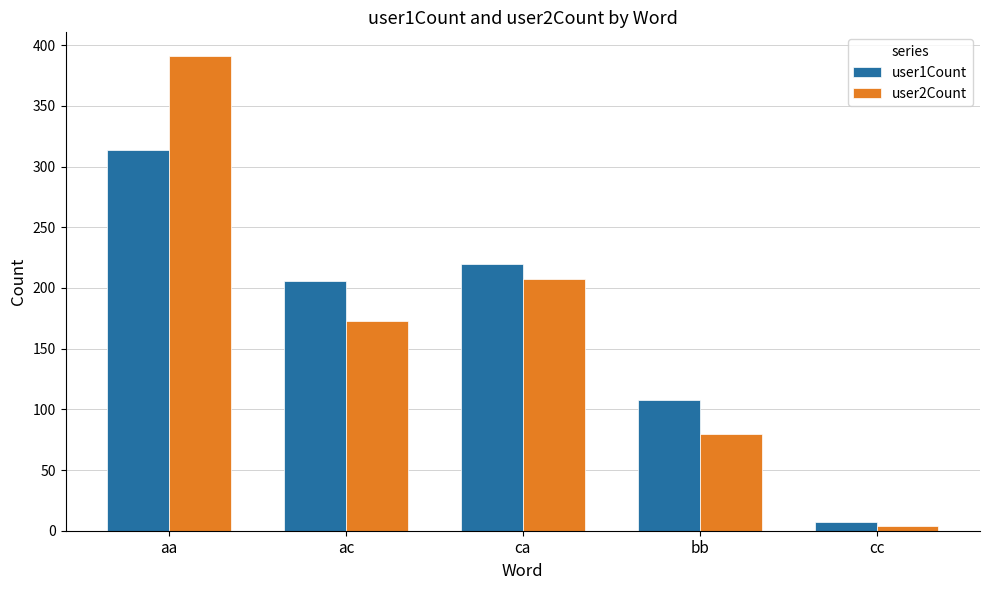

What is the sum of all user1Count values?

855